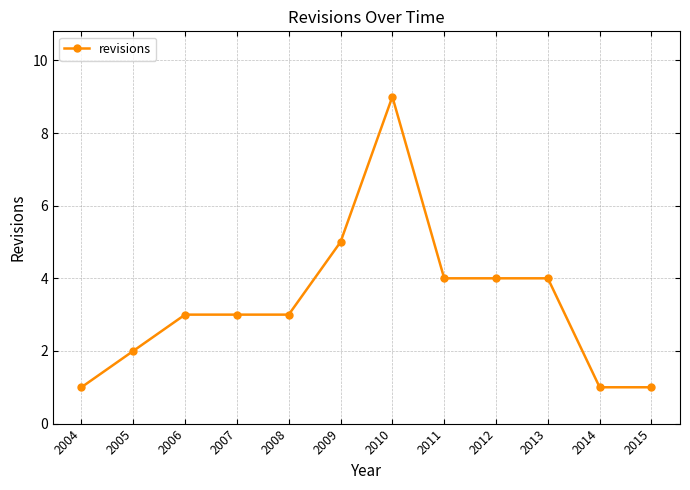

Reading left to right, what are all the values shown in this chart?

2004=1	2005=2	2006=3	2007=3	2008=3	2009=5	2010=9	2011=4	2012=4	2013=4	2014=1	2015=1